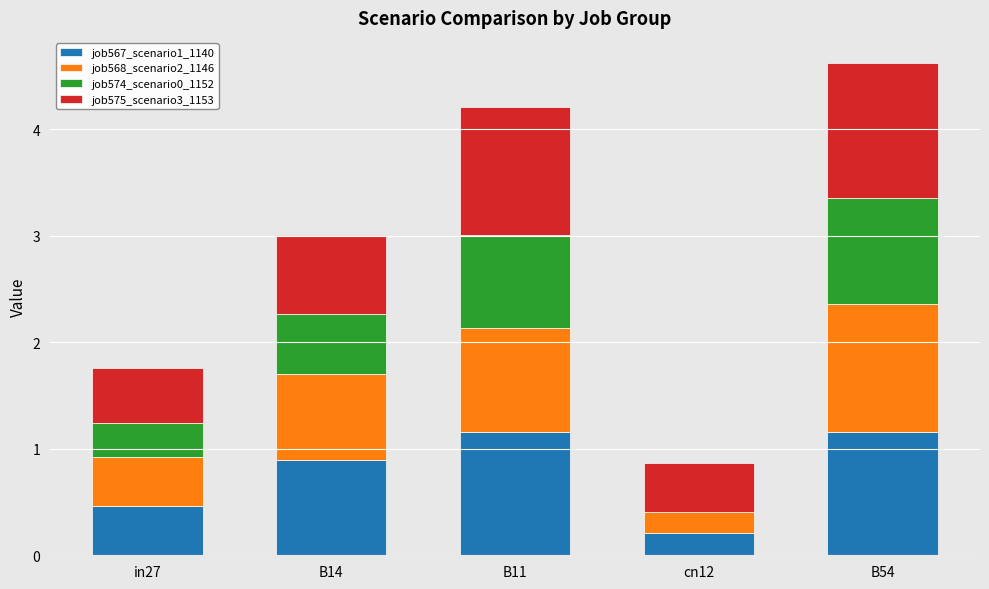

What is the maximum value for job567_scenario1_1140?

1.2